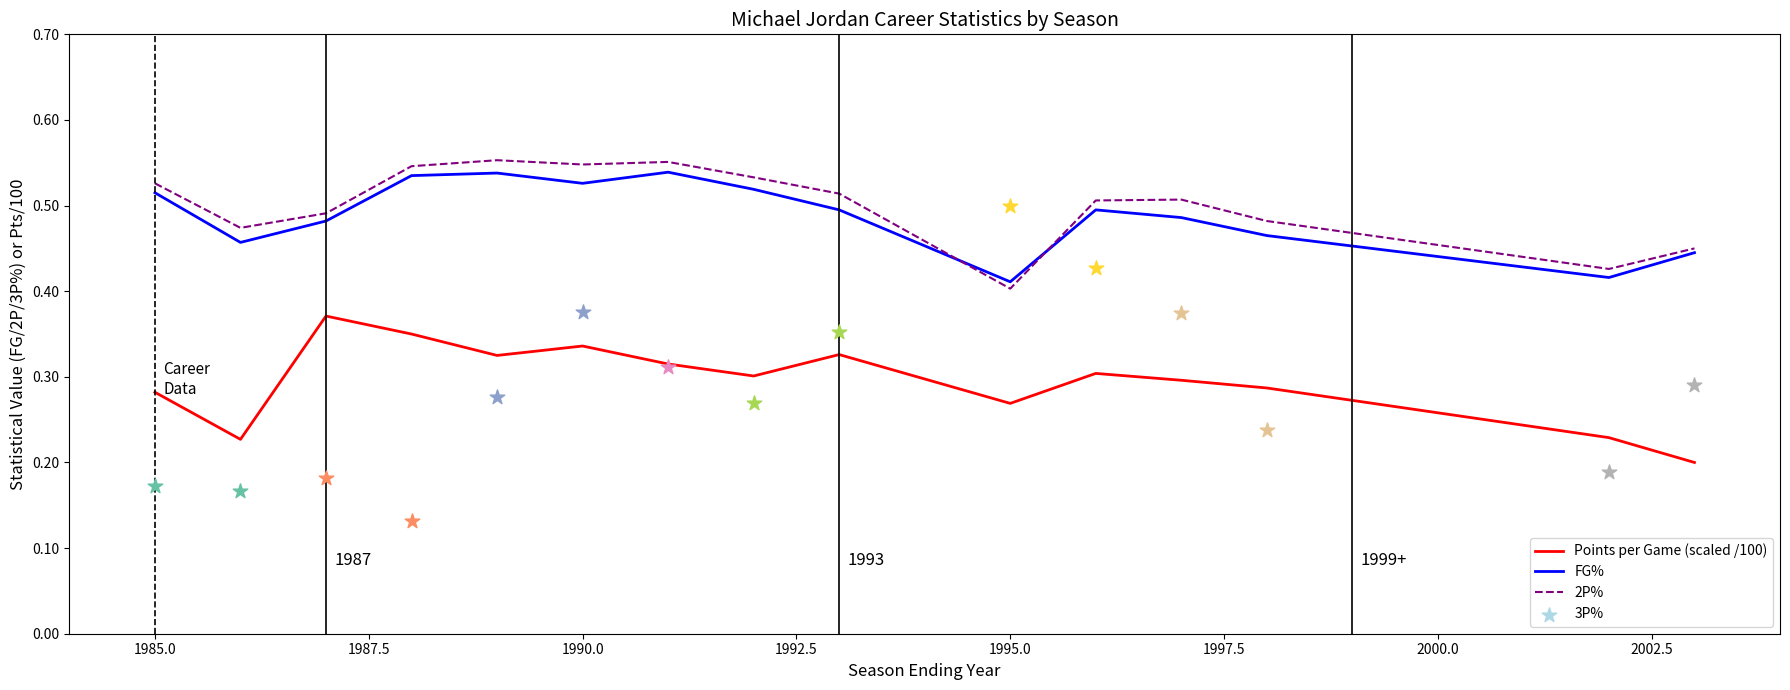

Which series has the largest total across all categories?

2P%